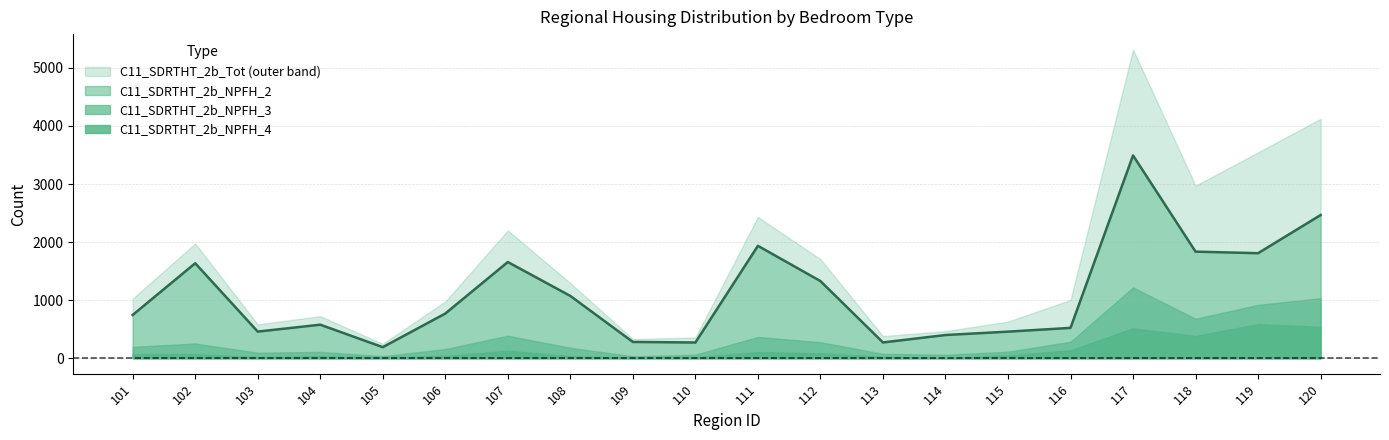

How many values in the C11_SDRTHT_2b_Tot series are below 1027?

10